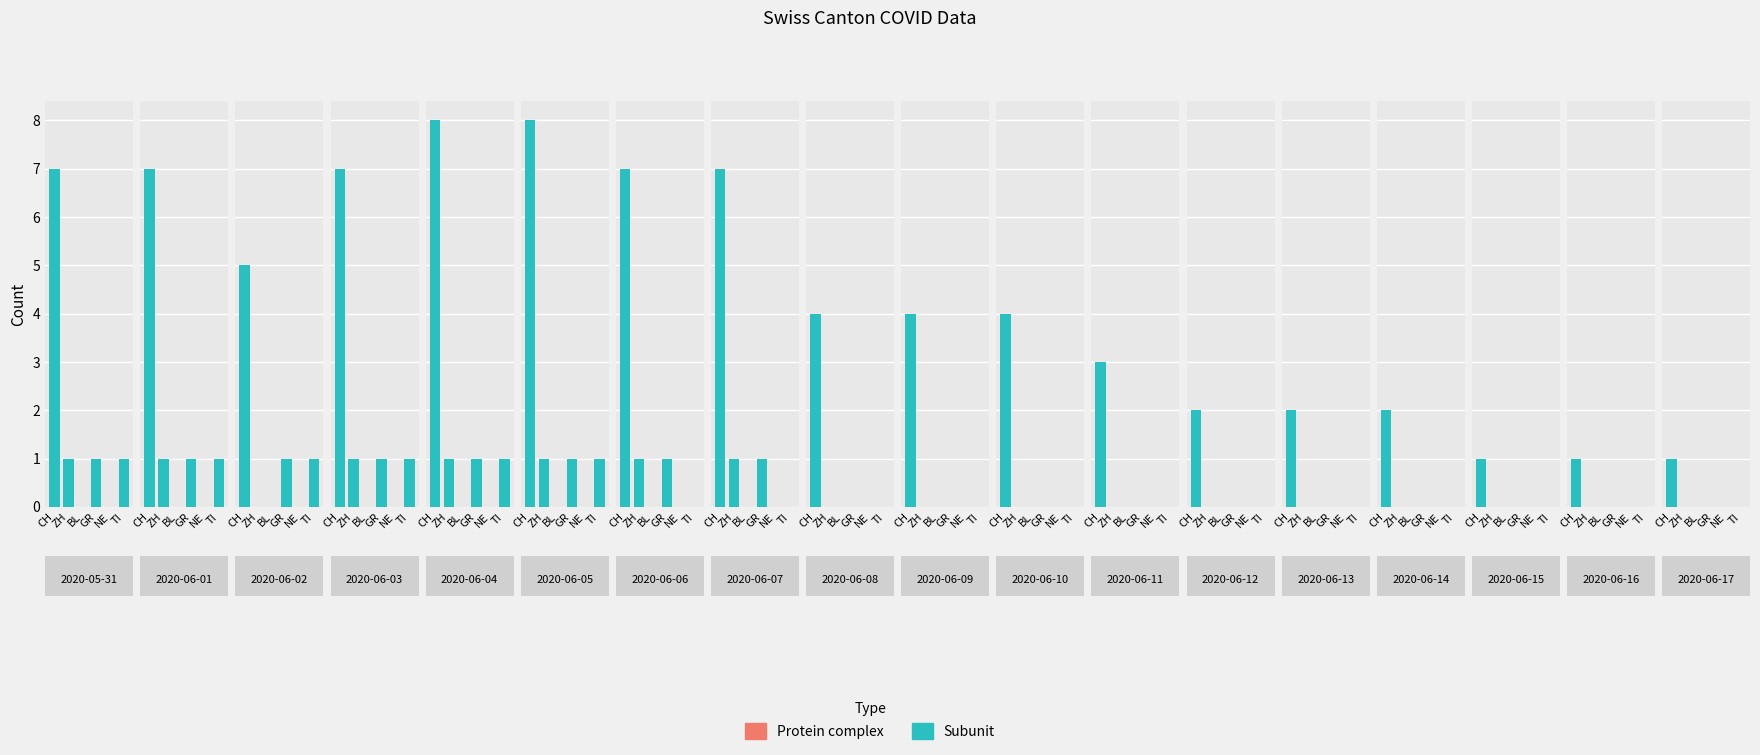

What is the value of the TI bar at the 6th from the left?

1